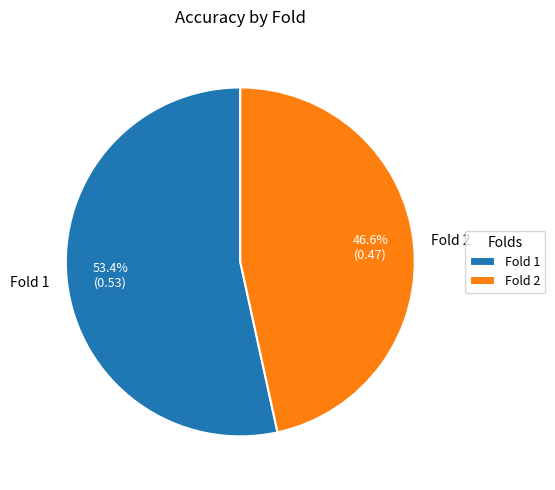

How many segments does this pie chart have?

2